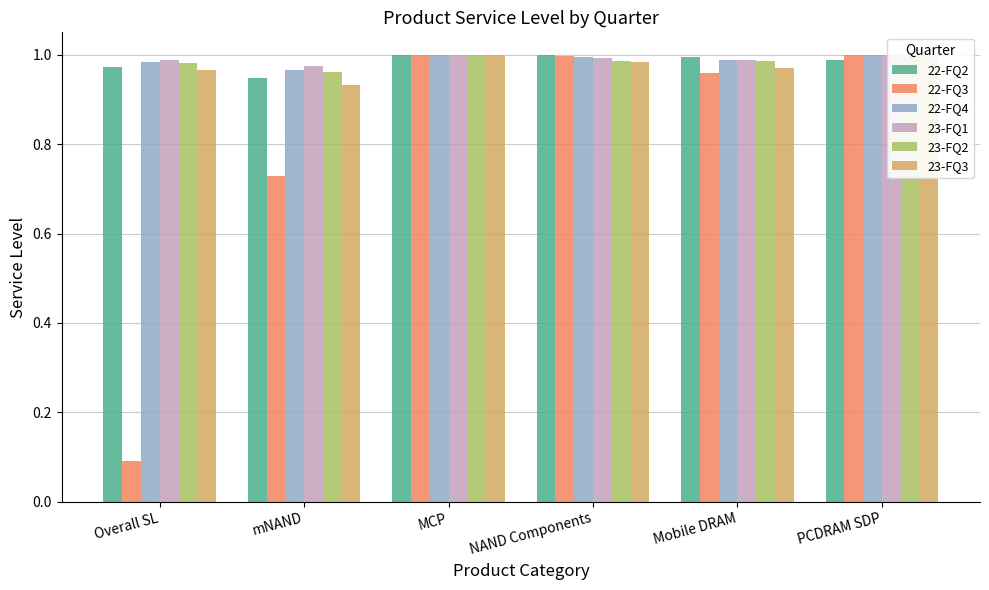

What is the total value across all series at Overall SL?

5.0